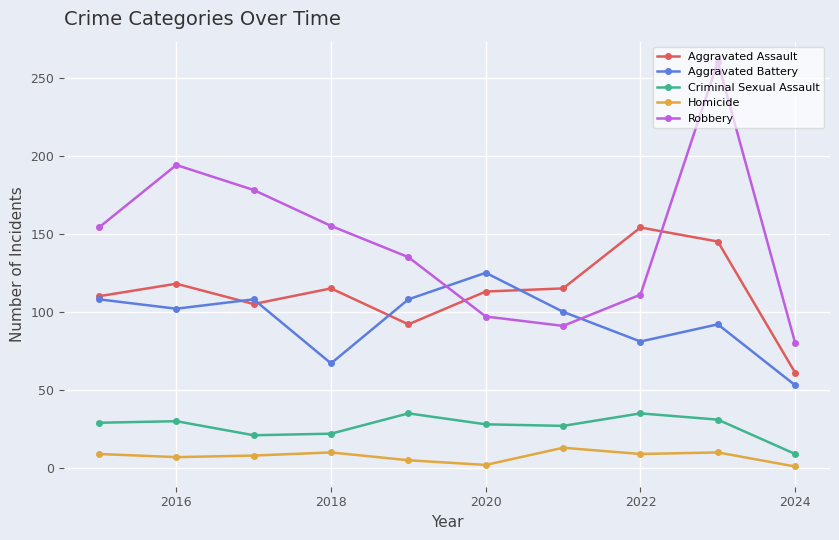

What is the sum of all Criminal Sexual Assault values?

267